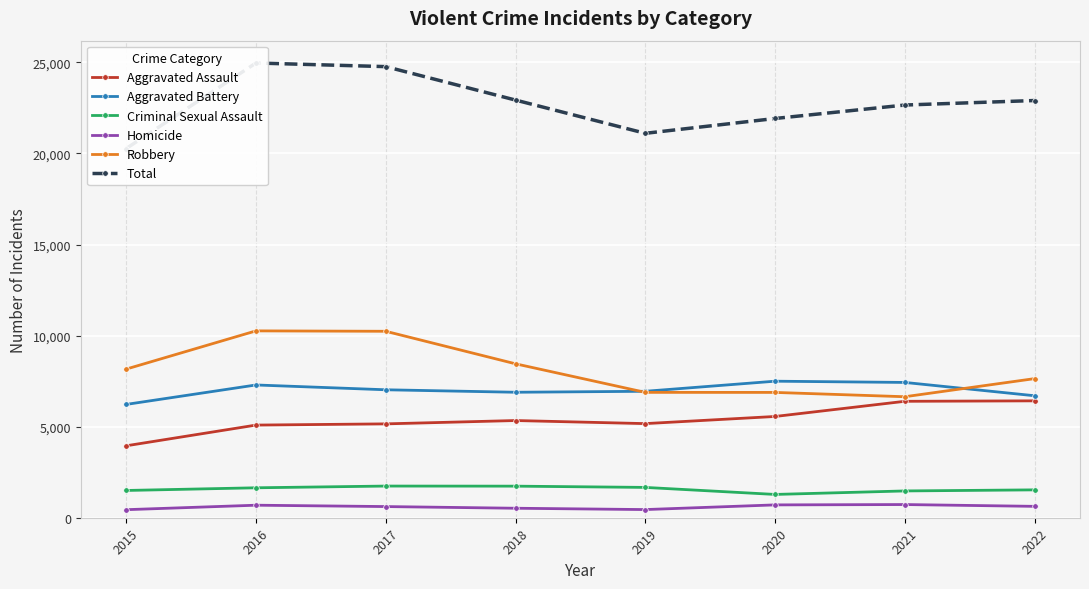

Reading left to right, transcribe all the data shown in this chart.

Aggravated Assault: 3950	5087	5154	5337	5168	5560	6393	6418
Aggravated Battery: 6222	7290	7026	6890	6943	7497	7429	6698
Criminal Sexual Assault: 1497	1644	1739	1734	1665	1279	1471	1530
Homicide: 442	688	613	521	448	705	724	625
Robbery: 8162	10260	10238	8452	6884	6881	6644	7638
Total: 20273	24969	24770	22934	21108	21922	22661	22909